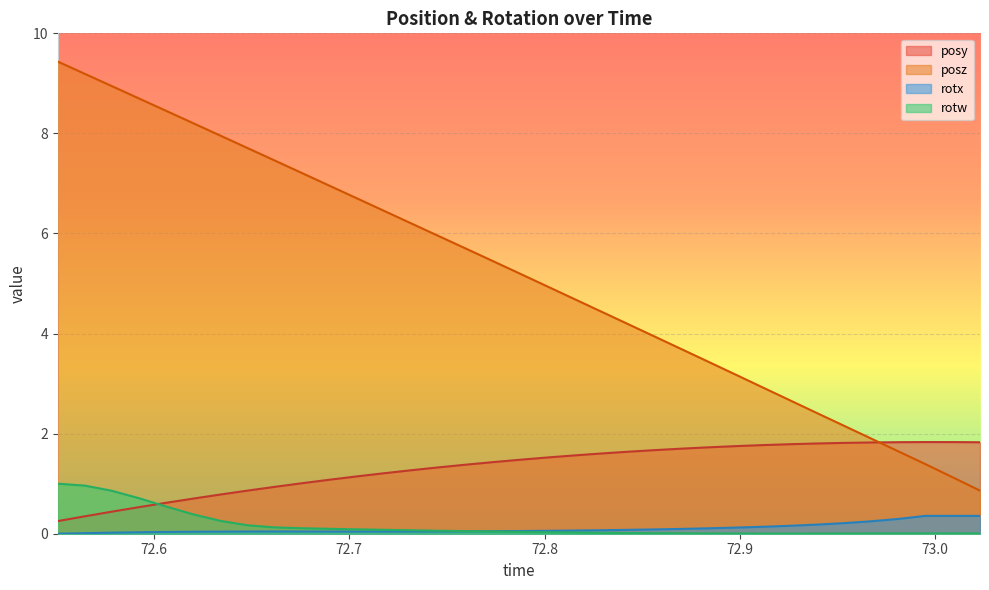

How many interior local peaks does the posy series have?

1